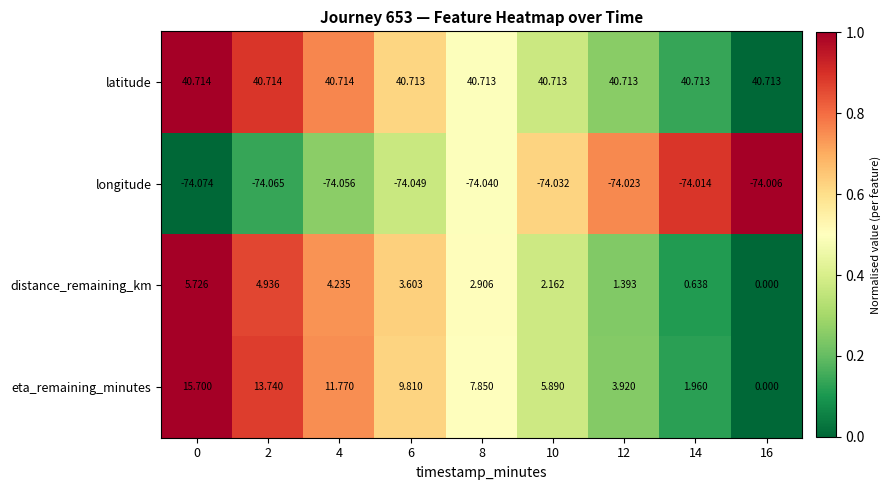

At 0, list the series in order from smallest to largest.

longitude, distance_remaining_km, eta_remaining_minutes, latitude